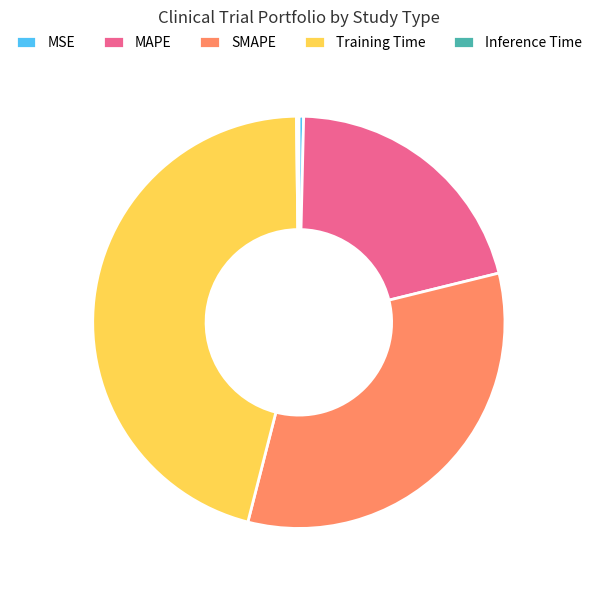

The SMAPE slice represents 22% of the pie. True or false?

False